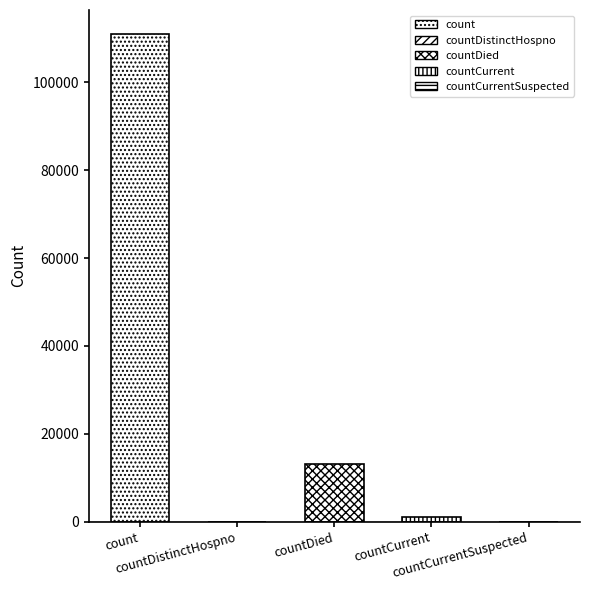

Reading left to right, transcribe all the data shown in this chart.

count=110961	countDistinctHospno=0	countDied=13033	countCurrent=1018	countCurrentSuspected=0